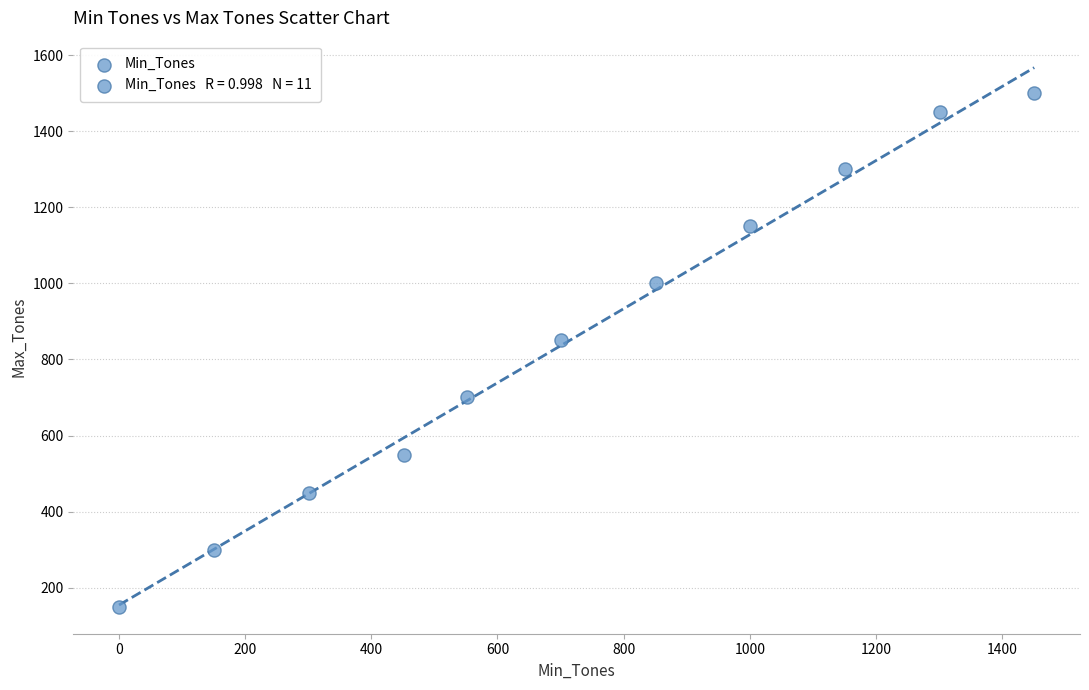

What Y value in the scatter plot is closest to 825?

850